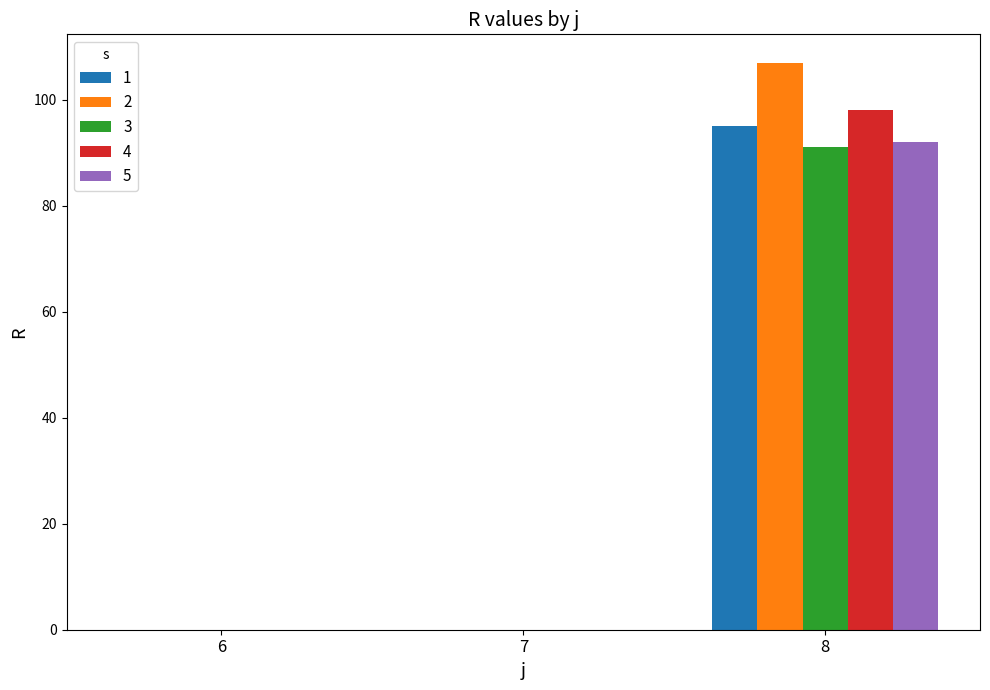

Which series has the largest range (max minus min)?

2